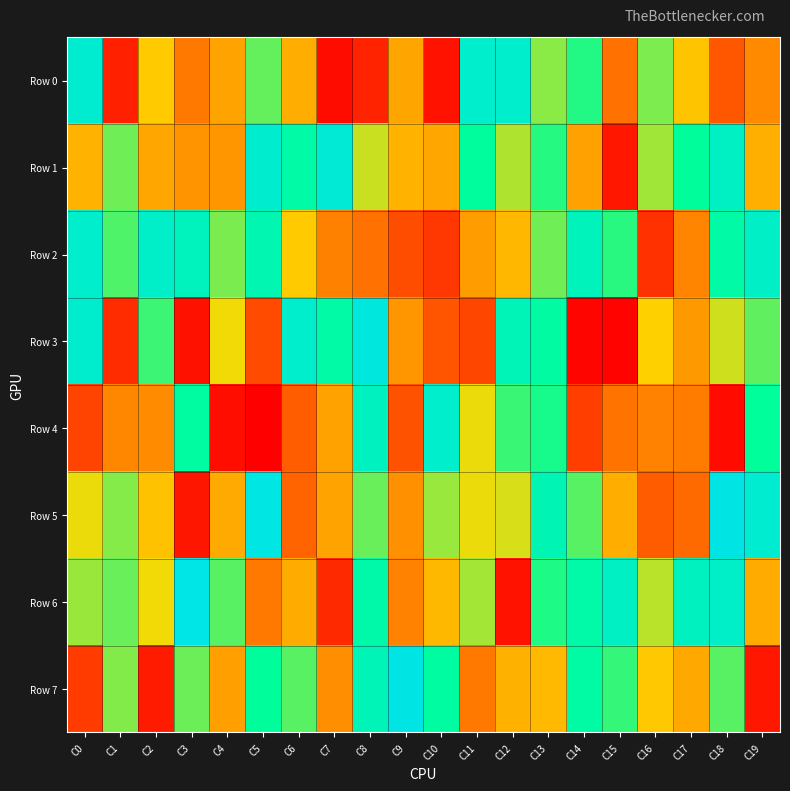

Rank the series at C12 from lowest to highest value.

Row 6, Row 7, Row 2, Row 5, Row 1, Row 4, Row 3, Row 0